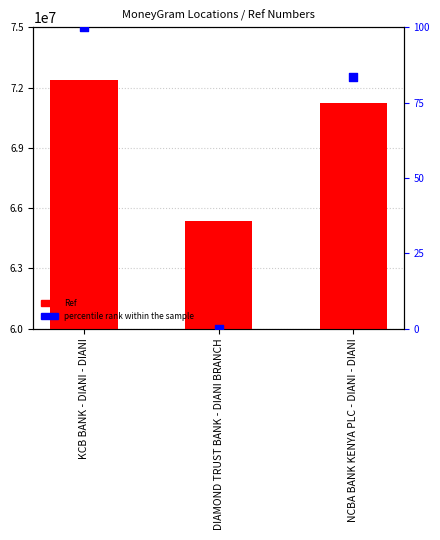

Which series has the widest spread of Y values?

Ref